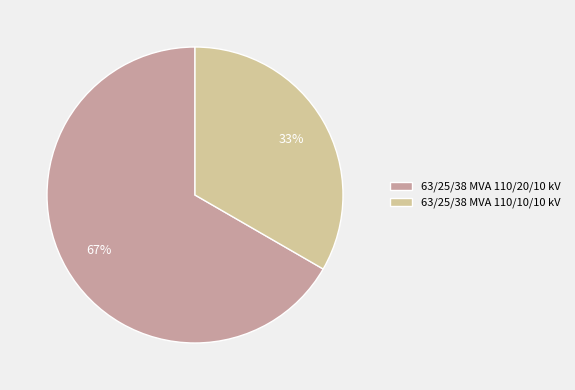

Rank the categories by value from highest to lowest.

63/25/38 MVA 110/20/10 kV, 63/25/38 MVA 110/10/10 kV